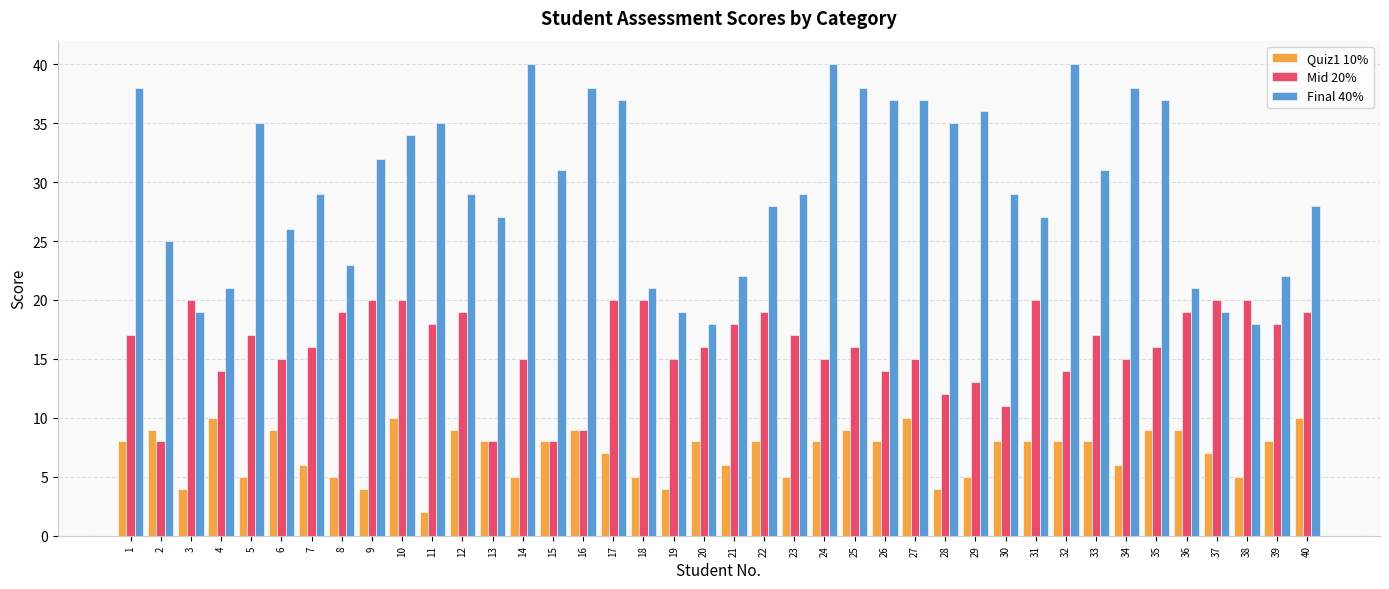

What is the sum of all Mid 20% values?

642